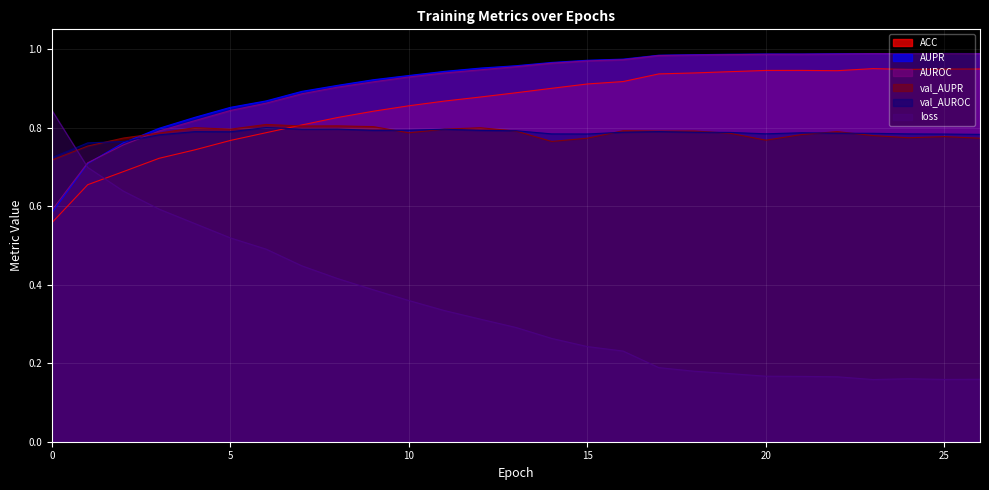

Which category has the lowest value across all series?

23